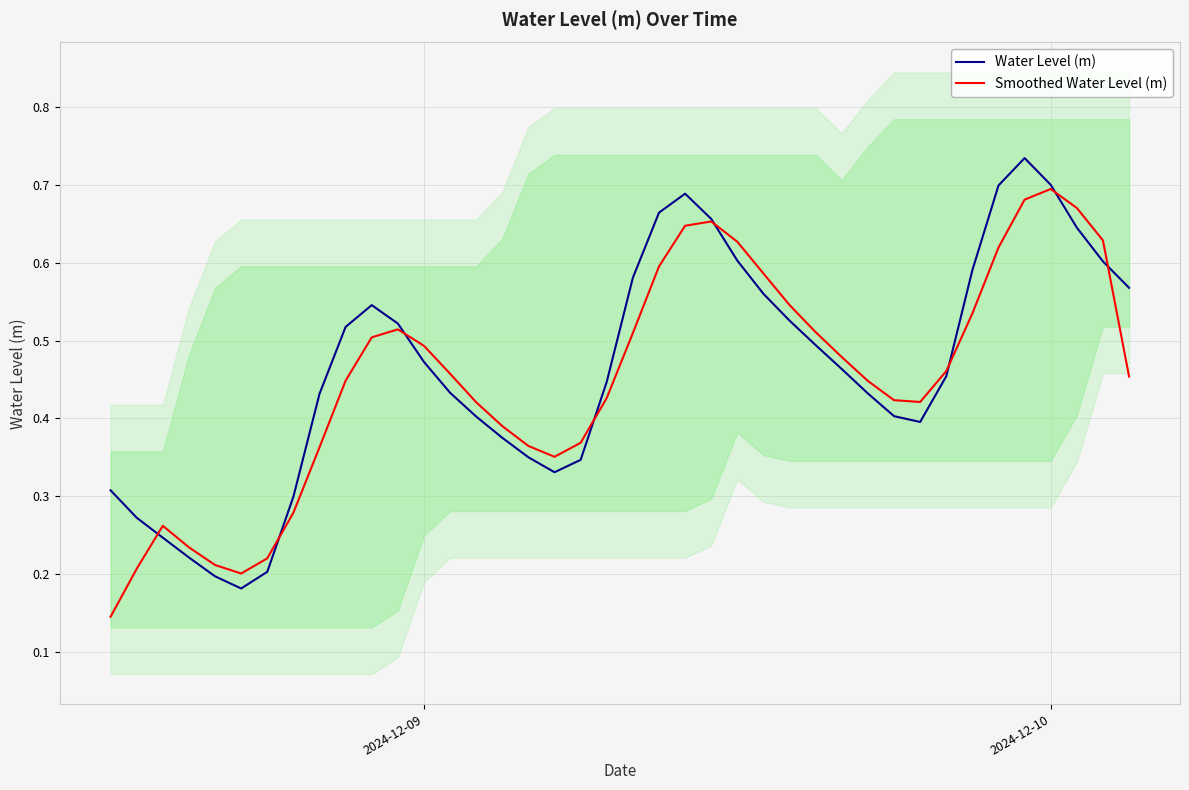

What is the difference between the maximum and minimum values in the Water Level (m) series?

0.6